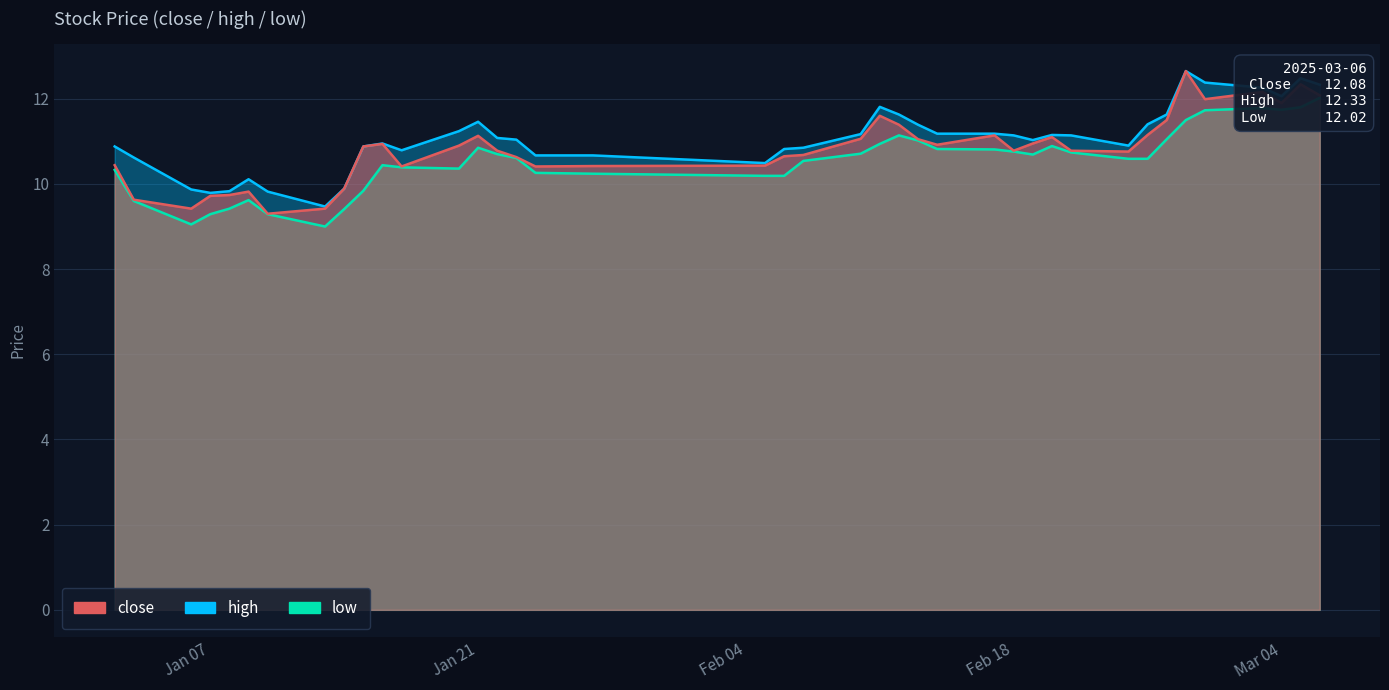

True or false: high and close intersect in this chart.

False